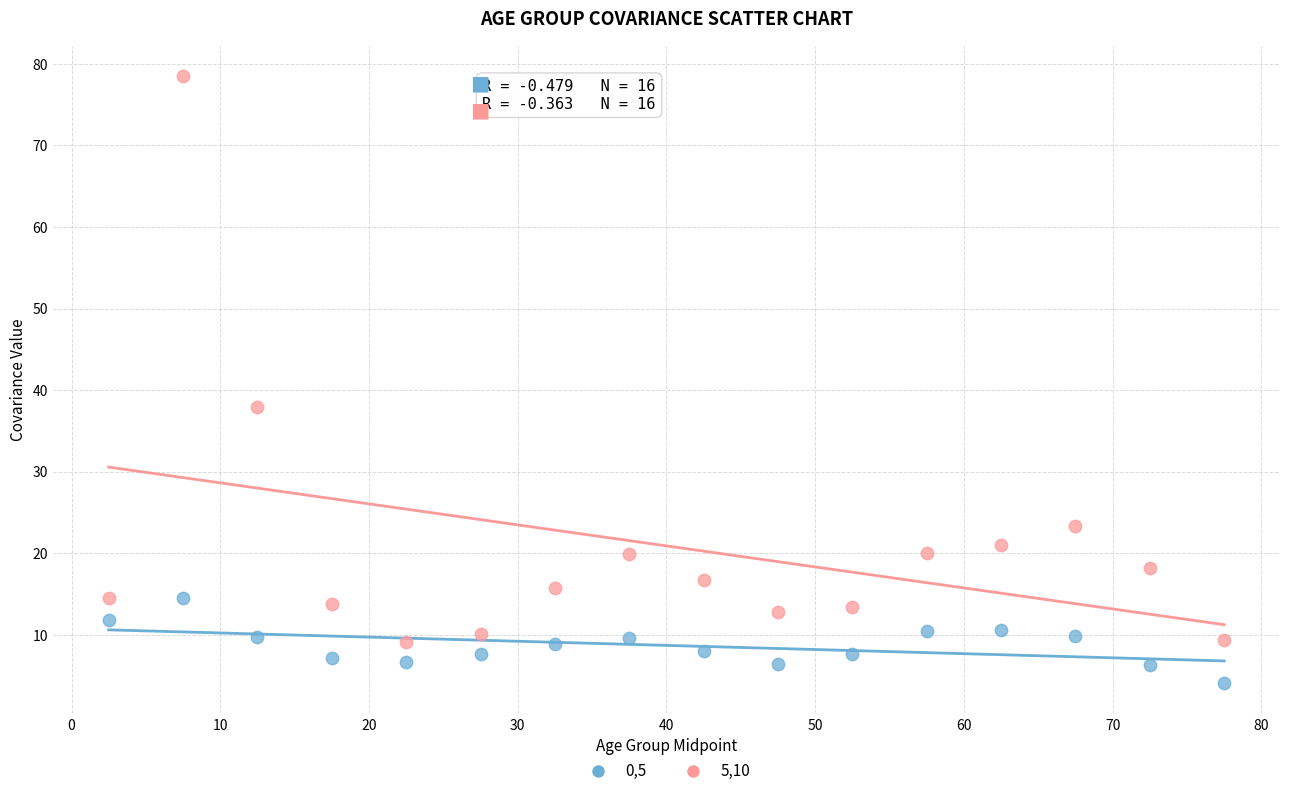

What are all the series names shown in the legend?

0,5, 5,10